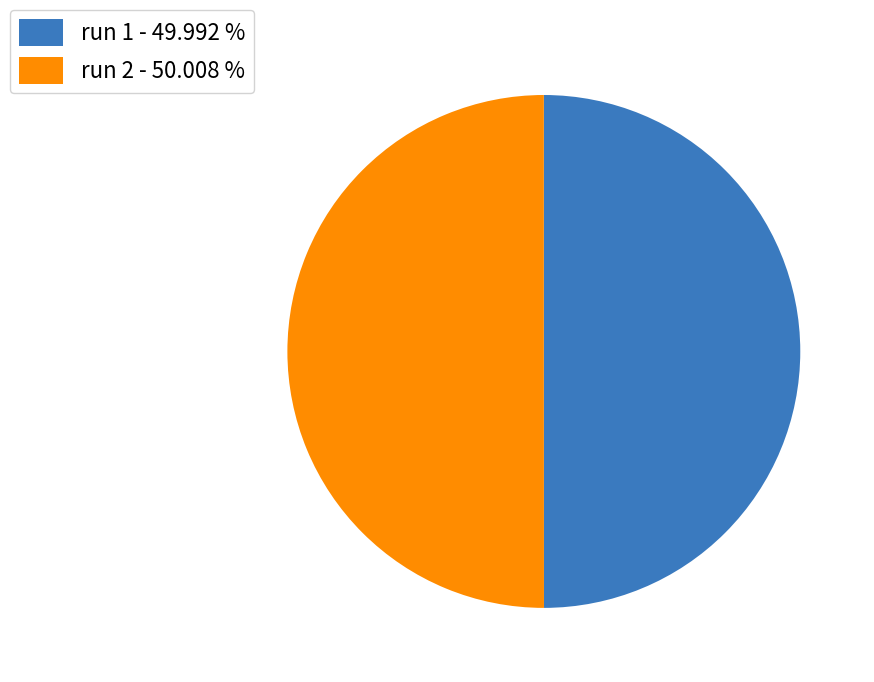

Combined, do run 2 - 50.008 % and run 1 - 49.992 % account for over 50%?

Yes